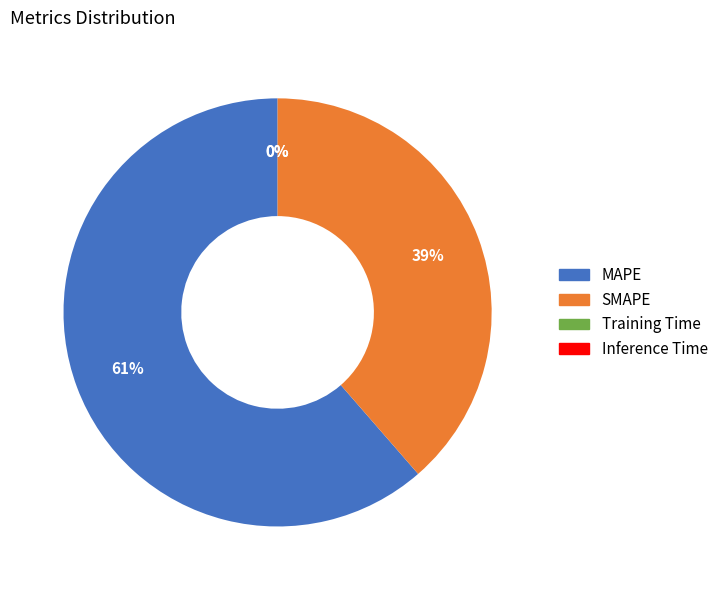

Which slice represents more than half of the pie?

MAPE